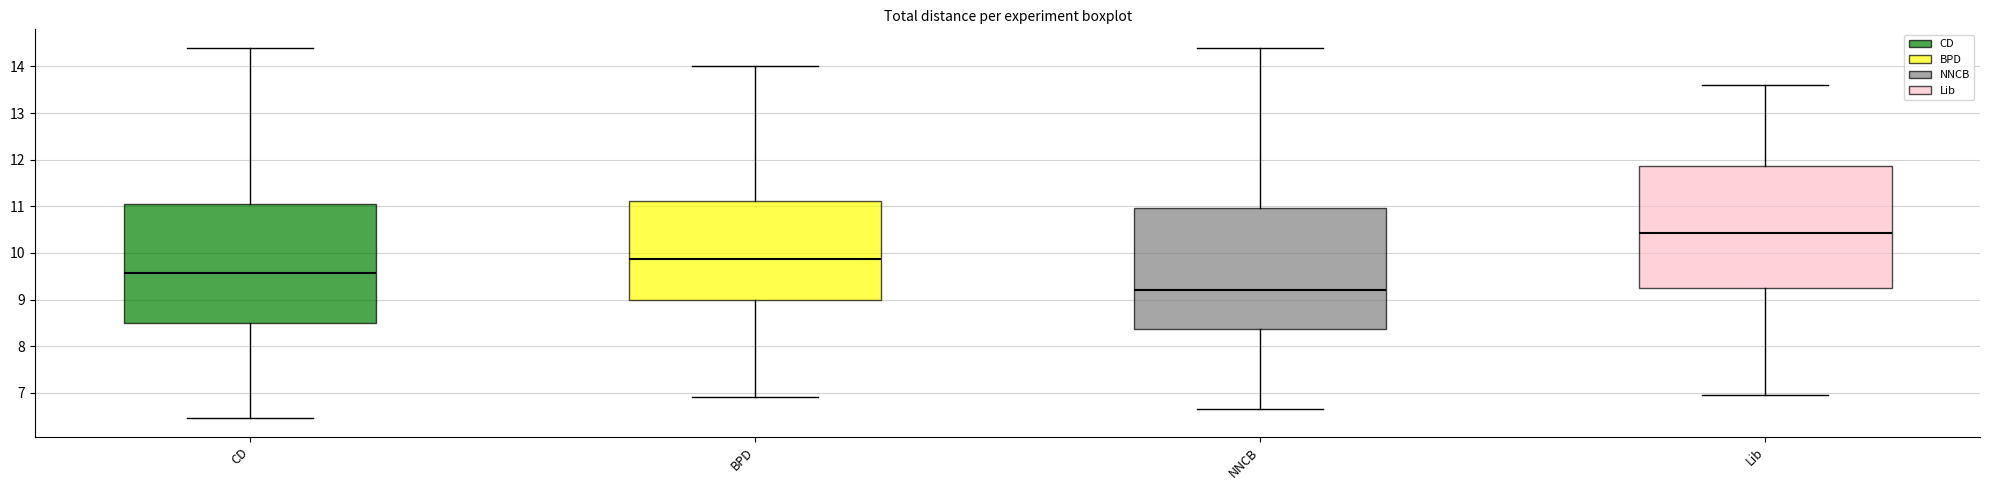

Where does the median line of the box for BPD sit on the y-axis? The values are not printed on the chart, so give them approximately, as read against the axis.

9.9